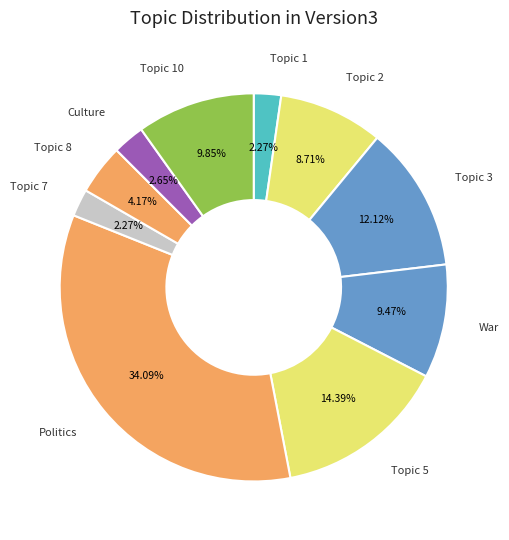

Is there any slice that represents more than half of the pie?

No